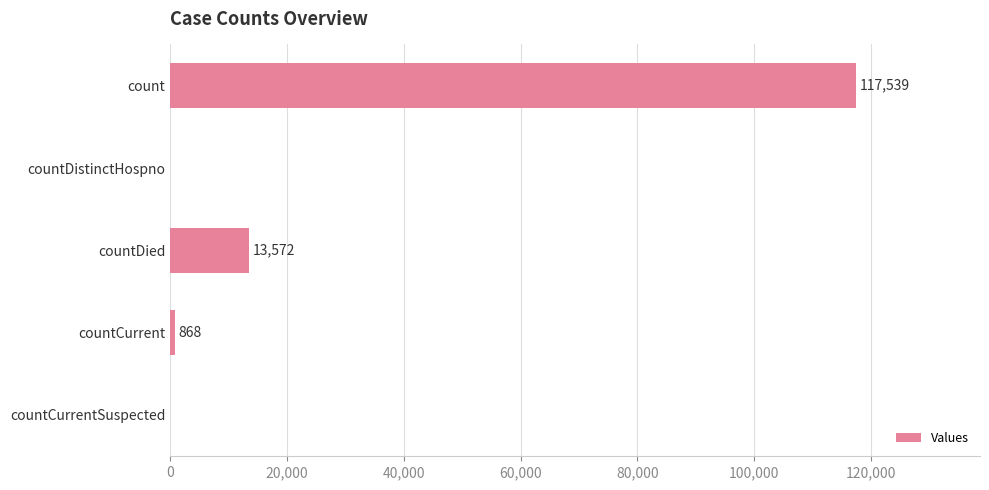

Reading top to bottom, list all the values displayed in this chart.

count=117539	countDistinctHospno=0	countDied=13572	countCurrent=868	countCurrentSuspected=0